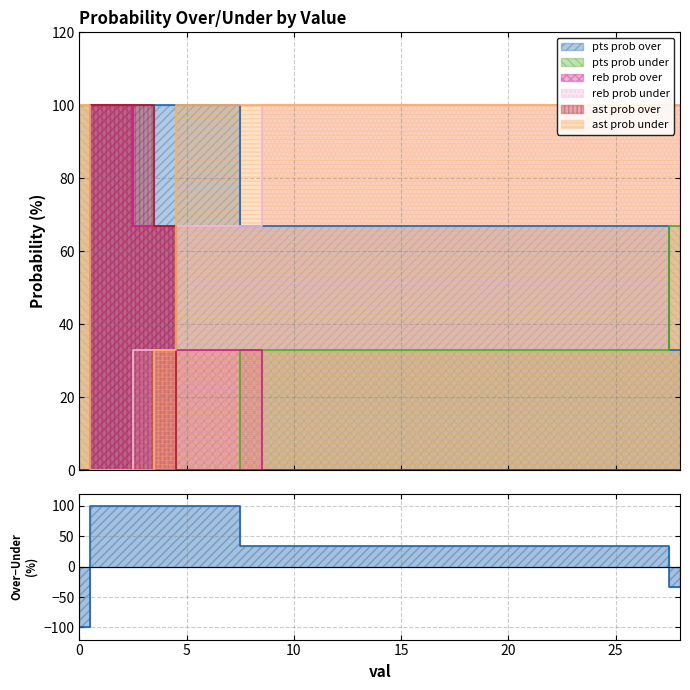

The reb prob over series shows 35 at 24. True or false?

False